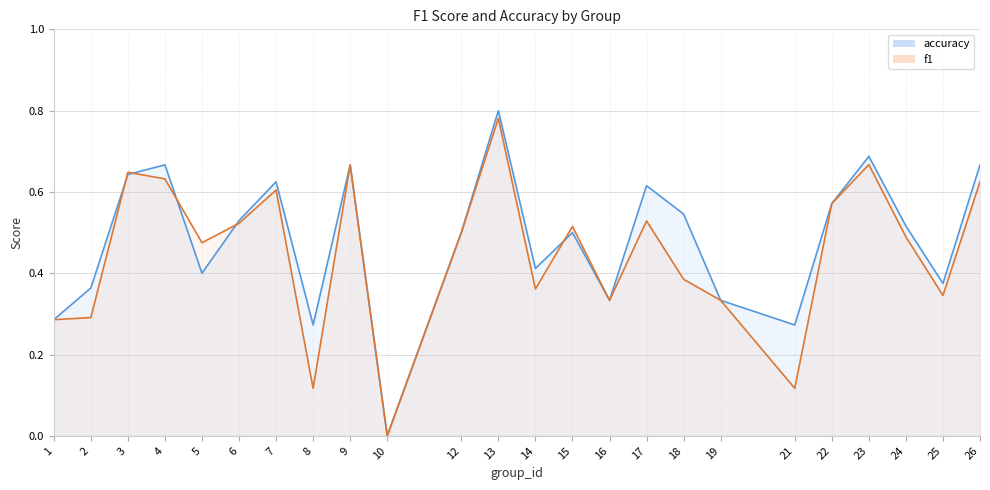

Rank the categories by f1 value from highest to lowest.

13, 23, 9, 3, 4, 26, 7, 22, 17, 6, 15, 12, 24, 5, 18, 14, 25, 16, 19, 2, 1, 8, 21, 10